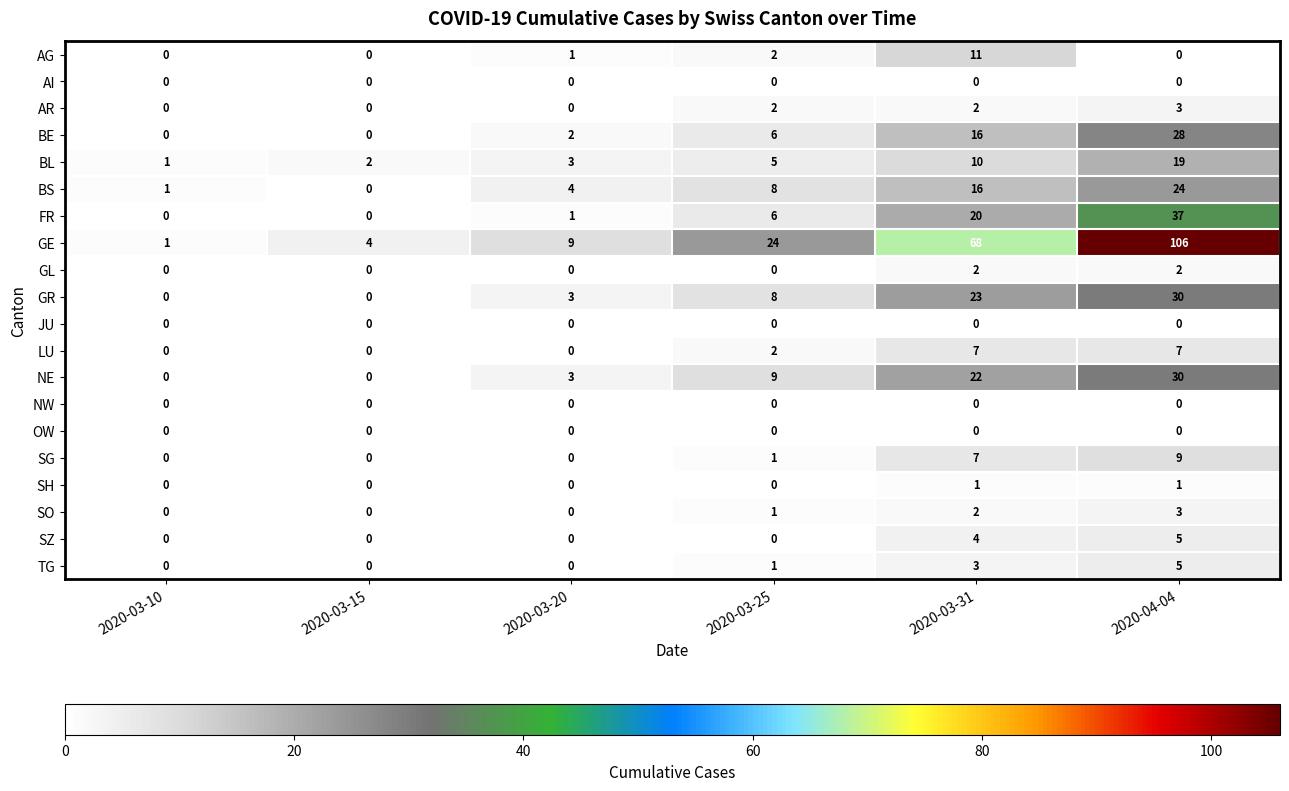

What is the total value across all series at 2020-03-31?

214